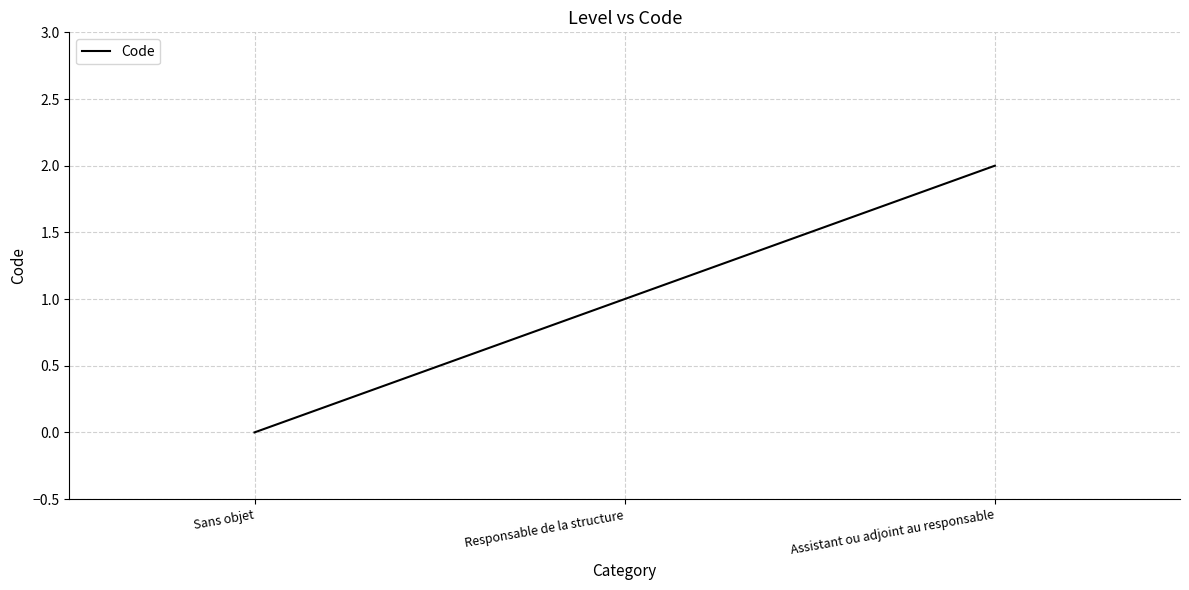

True or false: the data shows 1 at Responsable de la structure.

True